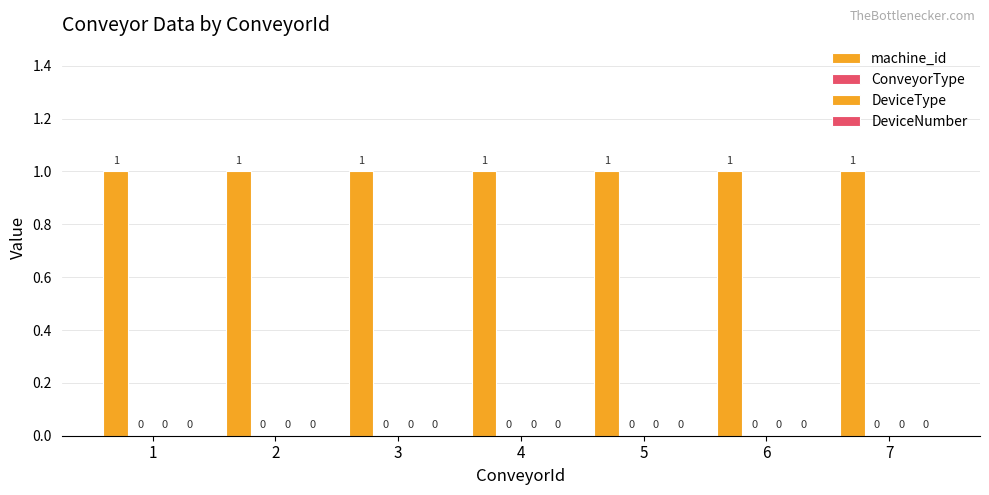

Rank the series at 1 from highest to lowest value.

machine_id, ConveyorType, DeviceType, DeviceNumber